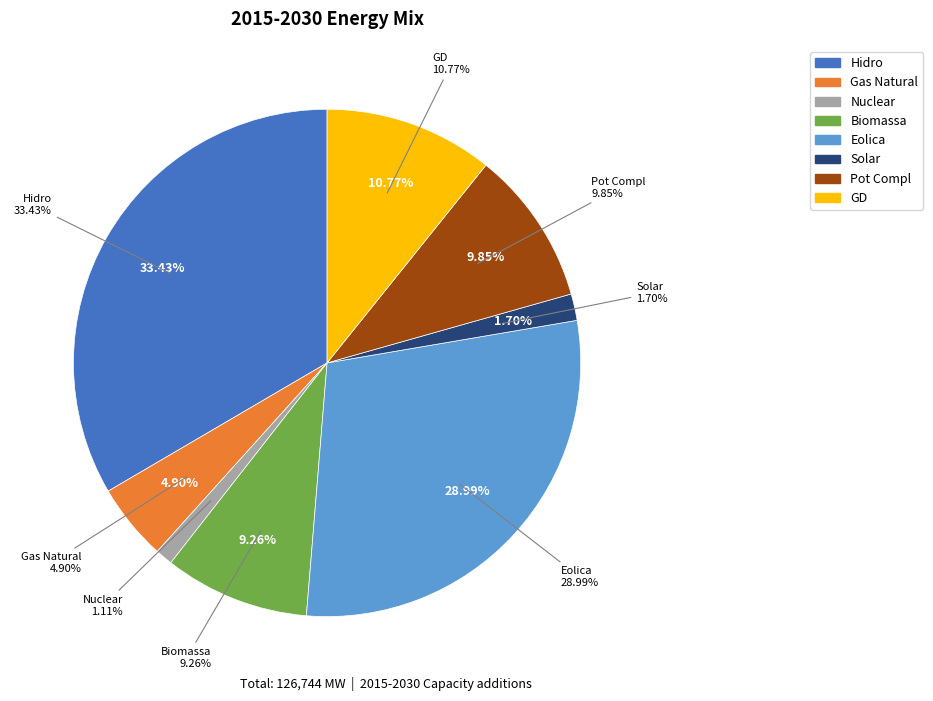

To the nearest percent, what is the difference between the largest and smallest slice percentages?

32%